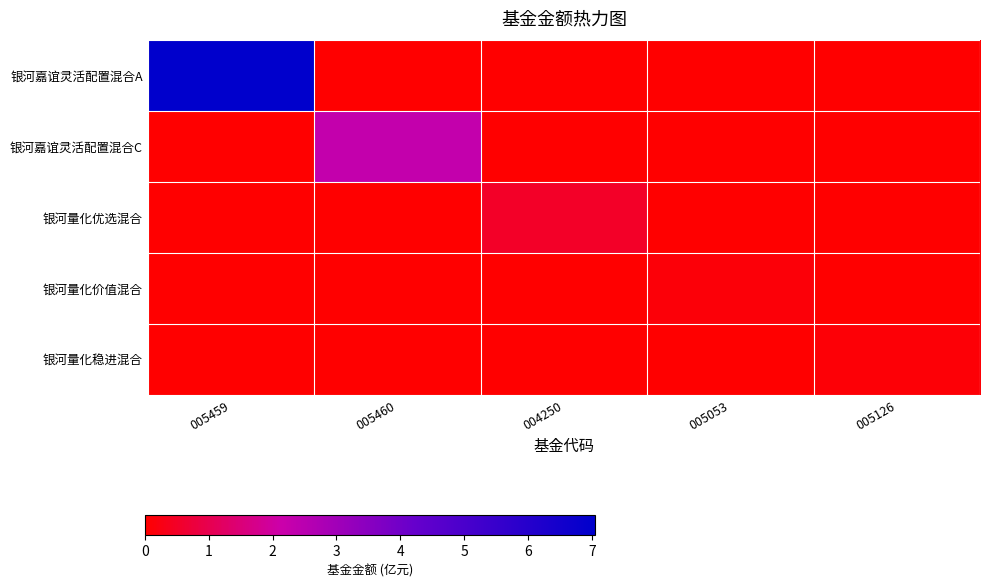

Reading left to right, transcribe all the data shown in this chart.

银河嘉谊灵活配置混合A: 005459=7.0	005460=0.0	004250=0.0	005053=0.0	005126=0.0
银河嘉谊灵活配置混合C: 005459=0.0	005460=2.3	004250=0.0	005053=0.0	005126=0.0
银河量化优选混合: 005459=0.0	005460=0.0	004250=0.5	005053=0.0	005126=0.0
银河量化价值混合: 005459=0.0	005460=0.0	004250=0.0	005053=0.1	005126=0.0
银河量化稳进混合: 005459=0.0	005460=0.0	004250=0.0	005053=0.0	005126=0.1